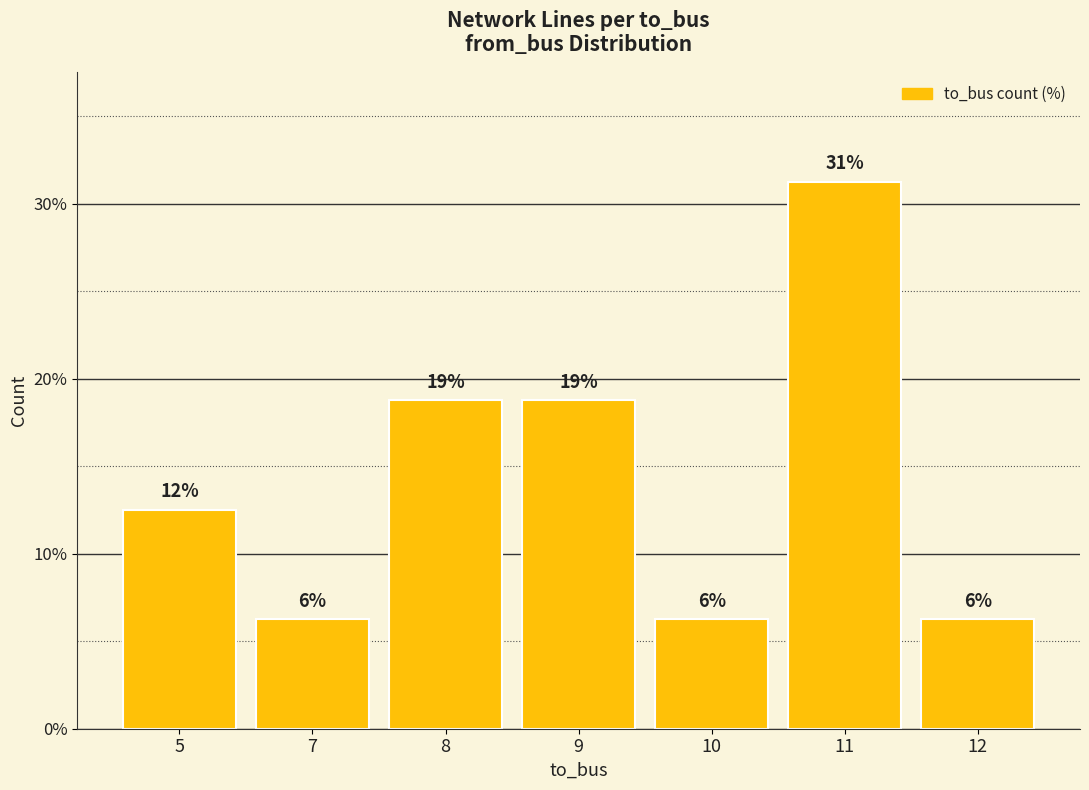

How many bars are there in total?

7